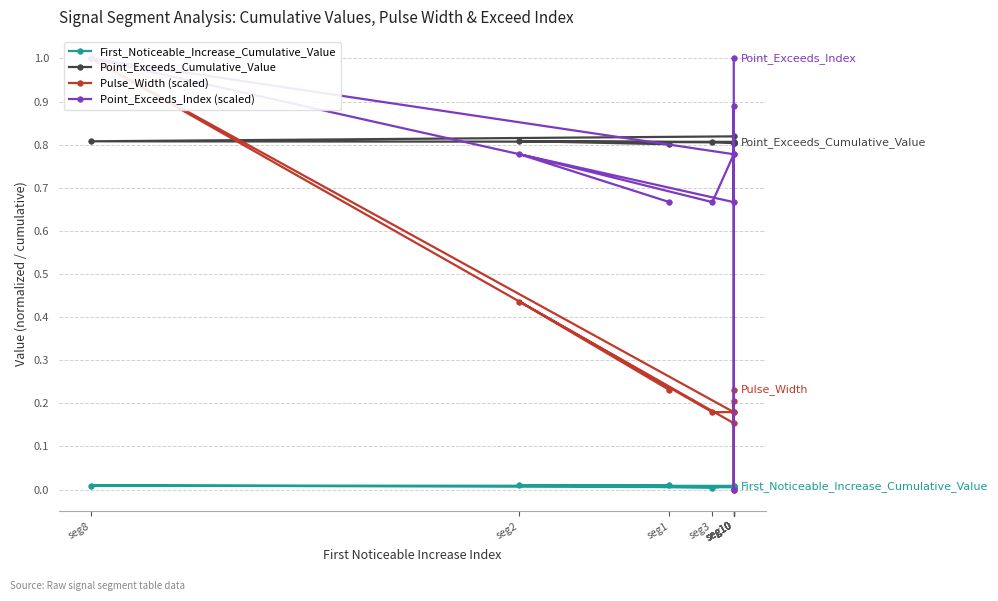

How many values in Pulse_Width (scaled) are above zero?

9